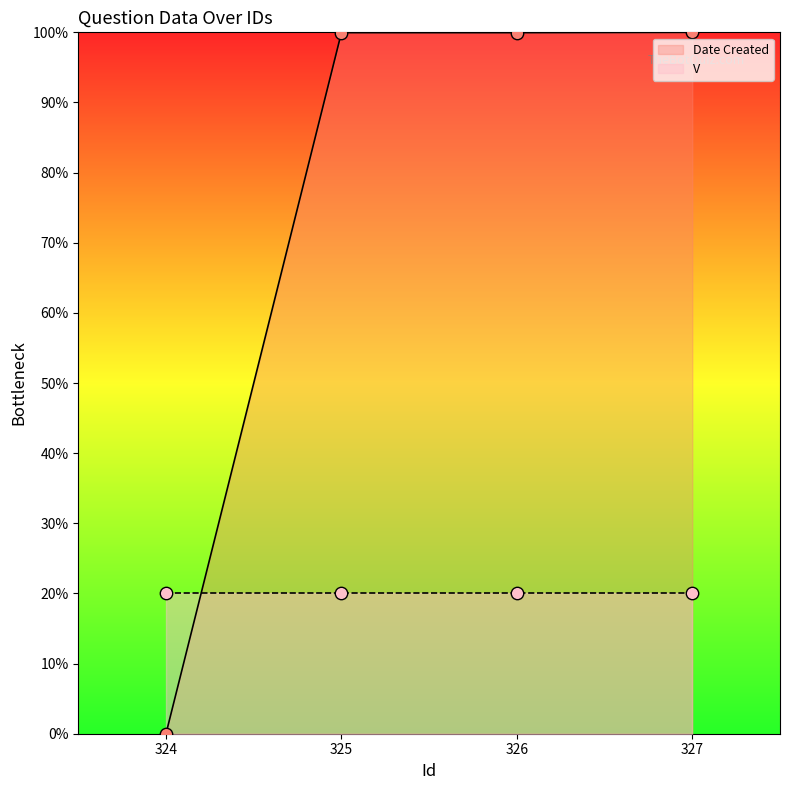

Between 325 and 324, which is larger?

325